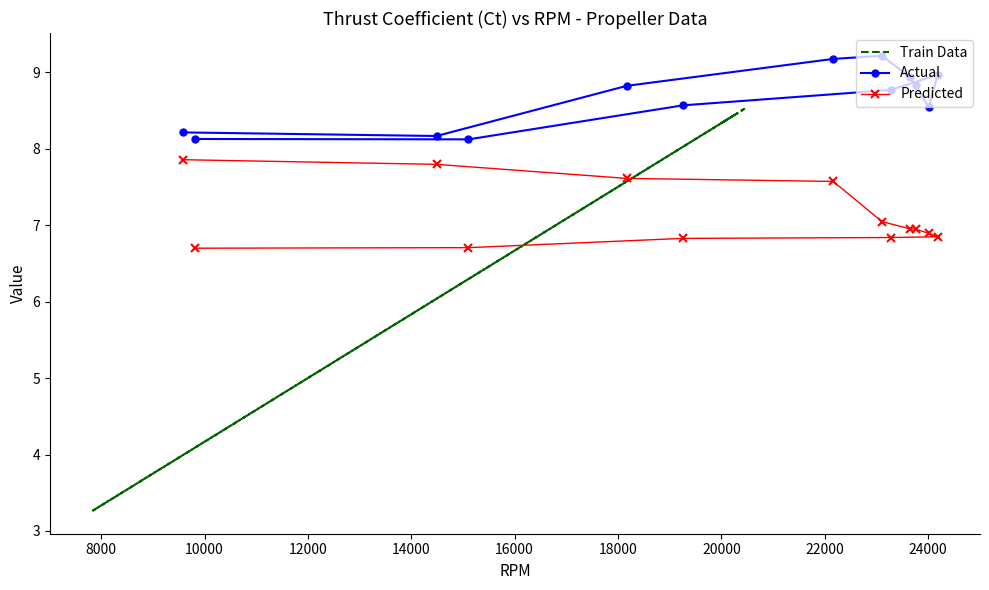

What is the sum of all Actual values?

112.4